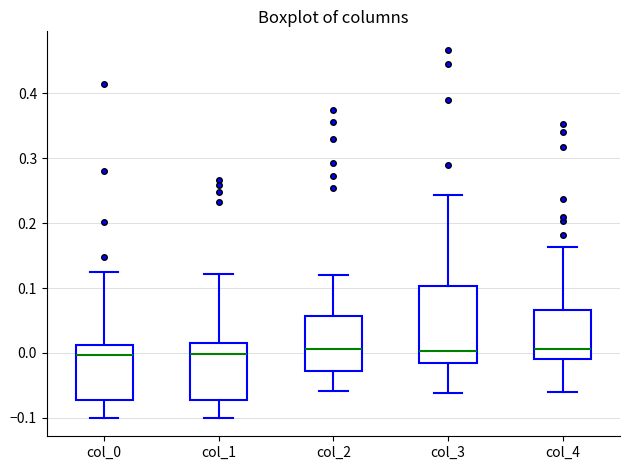

Reading left to right, read every box against the y-axis: the position of its median line, the range the box covers, and the ends of its whiskers. The values are not printed on the chart, so give them approximately, as read against the axis.

col_0: median 0.00, box -0.07 to 0.01, whiskers -0.10 to 0.12
col_1: median 0.00, box -0.07 to 0.02, whiskers -0.10 to 0.12
col_2: median 0.01, box -0.03 to 0.06, whiskers -0.06 to 0.12
col_3: median 0.00, box -0.02 to 0.10, whiskers -0.06 to 0.24
col_4: median 0.01, box -0.01 to 0.07, whiskers -0.06 to 0.16